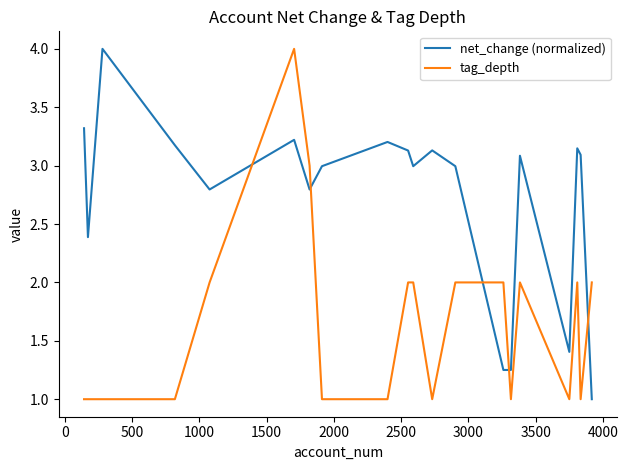

How many lines are shown in the chart?

2